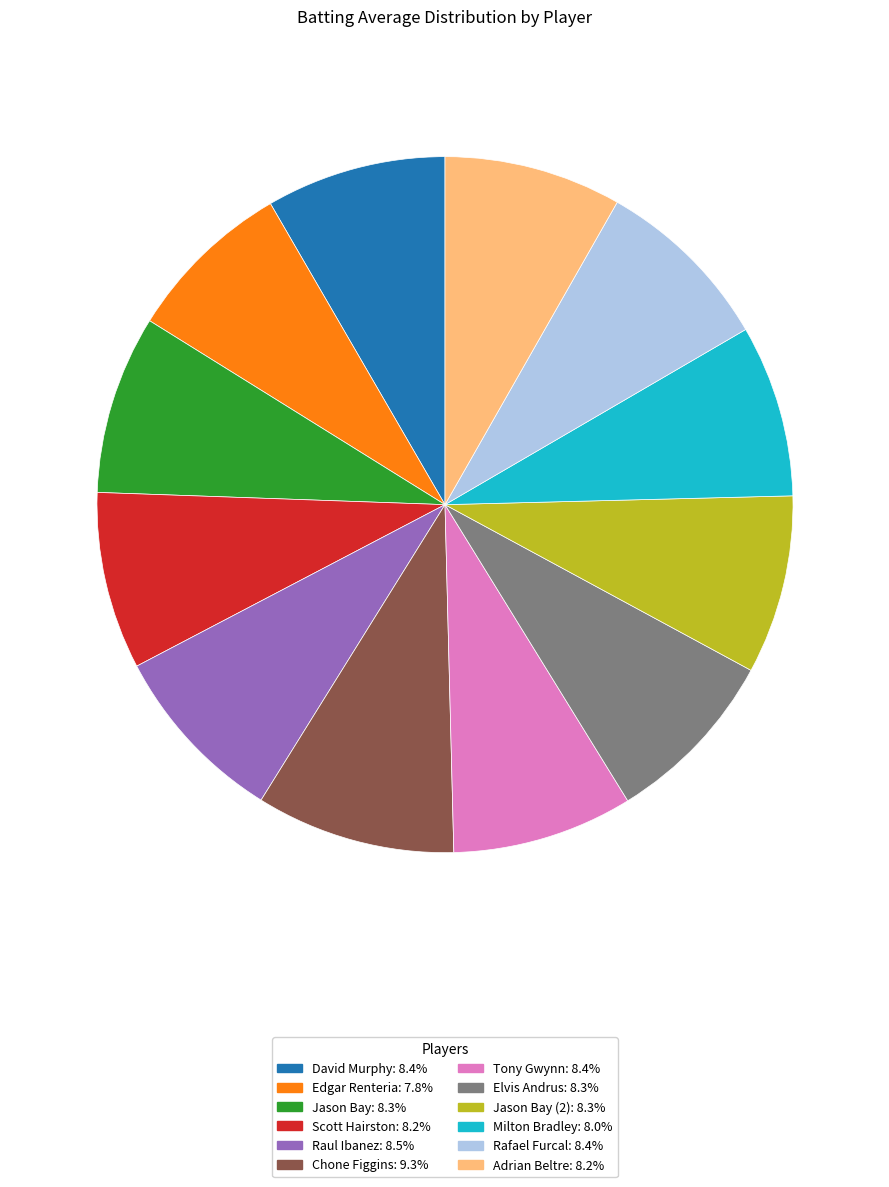

Is there a majority slice in this chart?

No